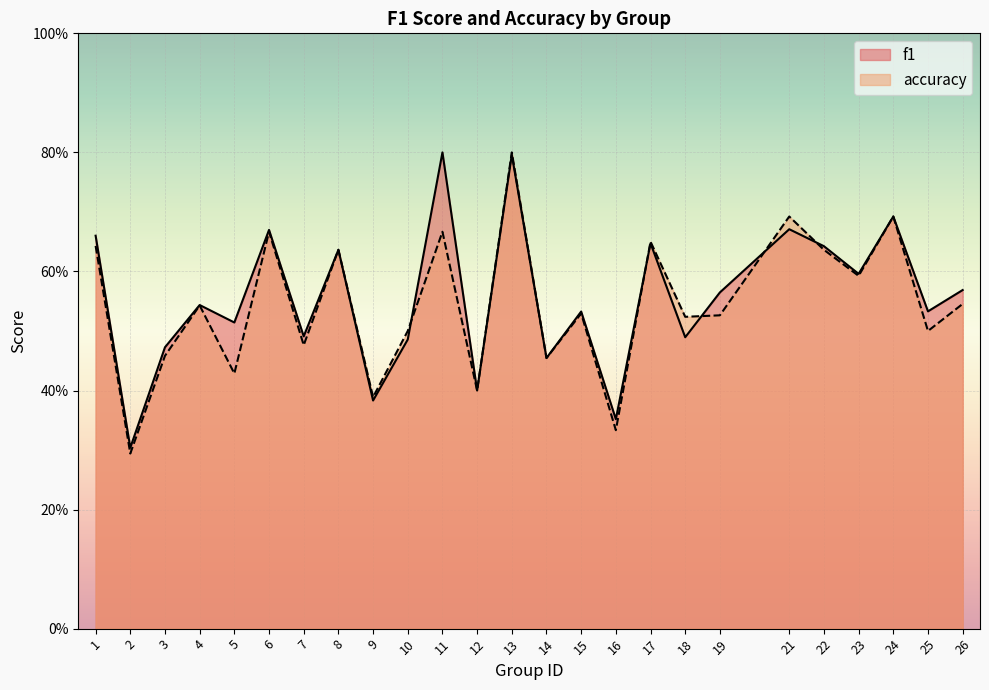

What is the difference between the maximum and minimum values in the f1 series?

0.5